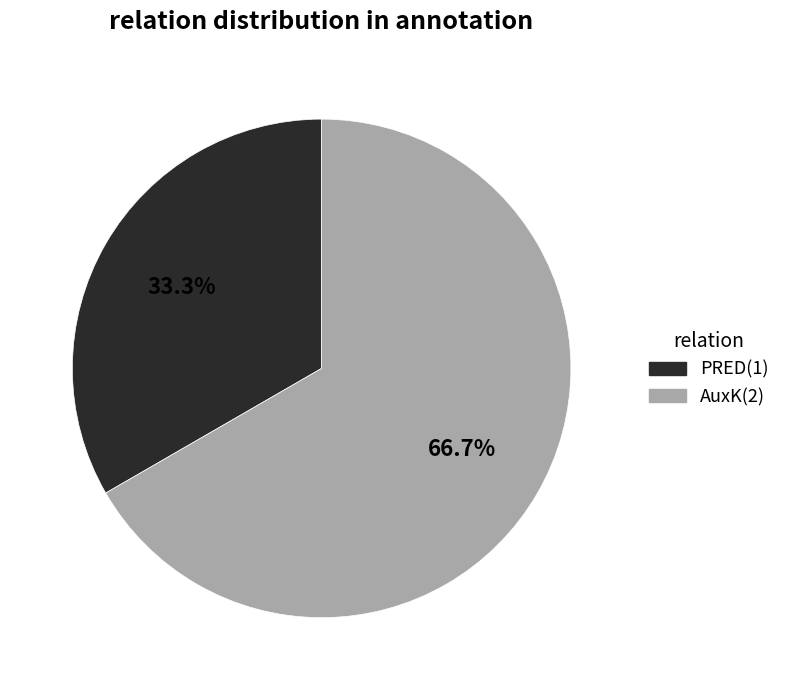

Is the sum of PRED and AuxK greater than half?

Yes